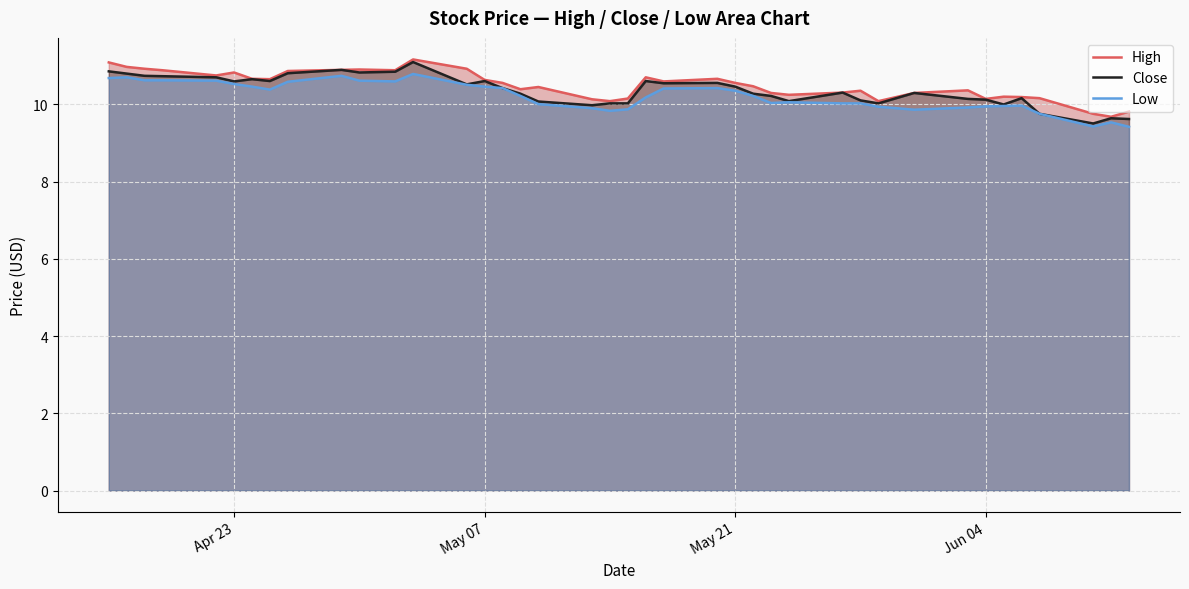

What is the minimum value for Close?

9.5